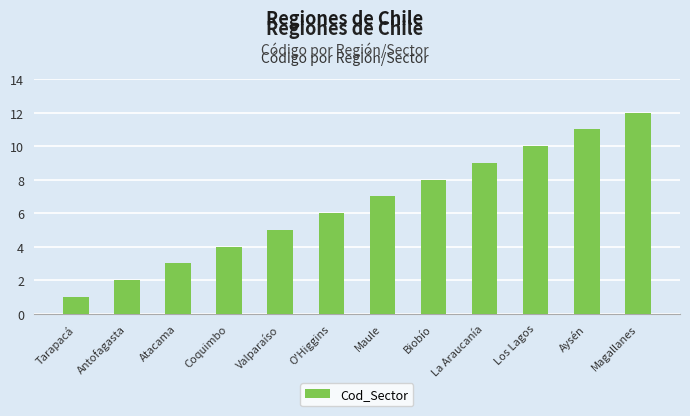

Reading left to right, transcribe all the data shown in this chart.

Tarapacá=1	Antofagasta=2	Atacama=3	Coquimbo=4	Valparaíso=5	O'Higgins=6	Maule=7	Biobío=8	La Araucanía=9	Los Lagos=10	Aysén=11	Magallanes=12